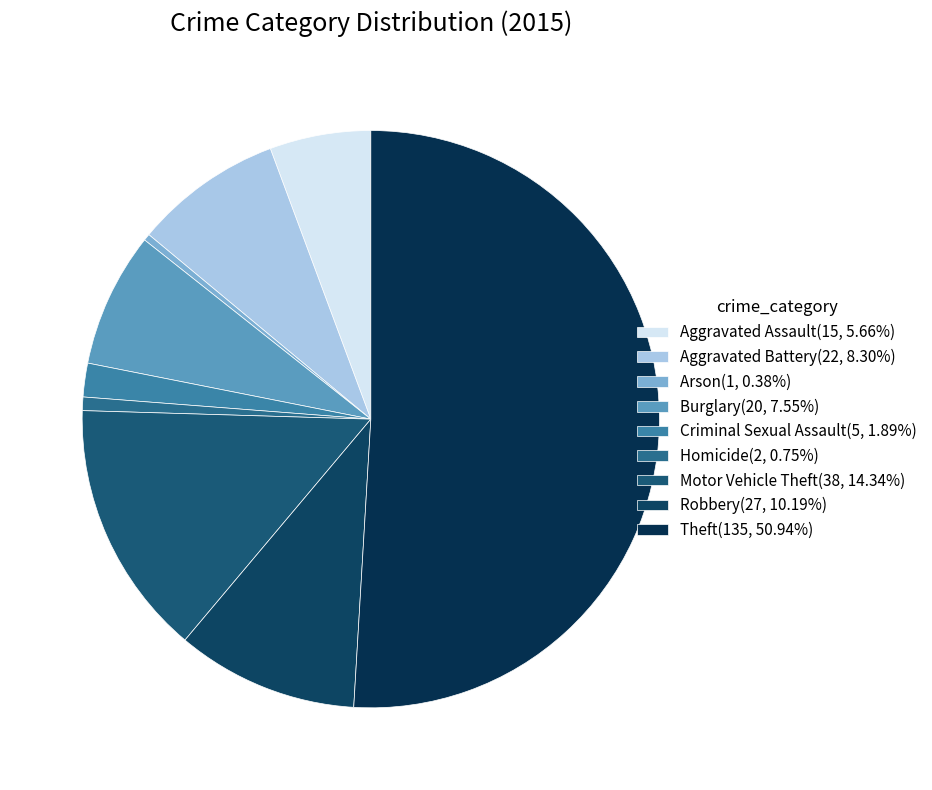

True or false: Aggravated Battery accounts for 2% of the total.

False